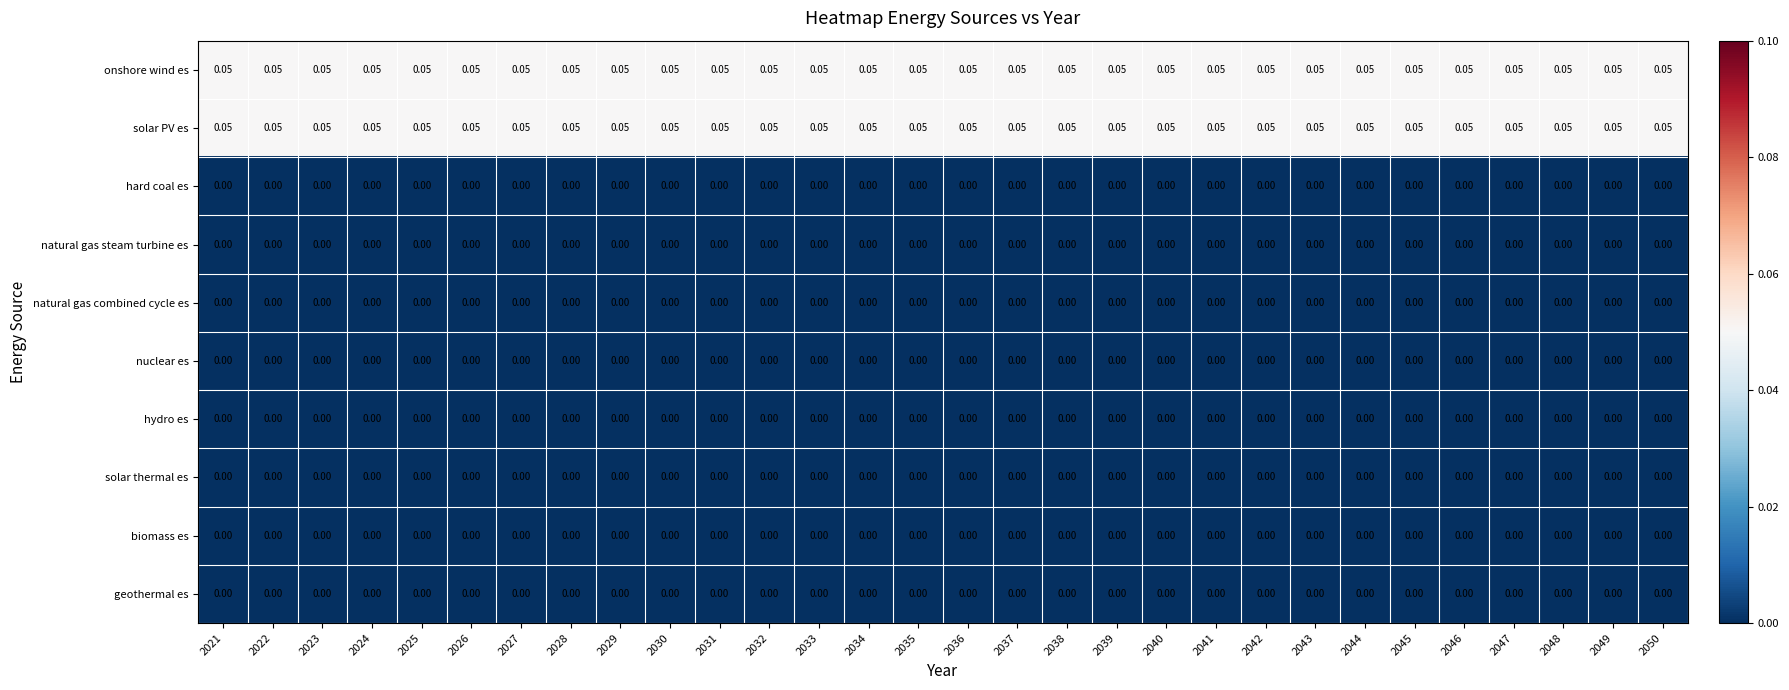

At 2044, list the series in order from largest to smallest.

onshore wind es, solar PV es, hard coal es, natural gas steam turbine es, natural gas combined cycle es, nuclear es, hydro es, solar thermal es, biomass es, geothermal es